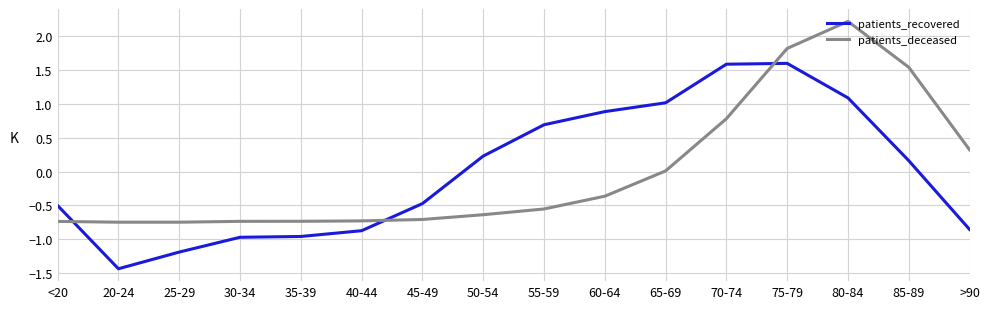

Is the value of patients_recovered at 50-54 greater than the value of patients_deceased at >90?

No